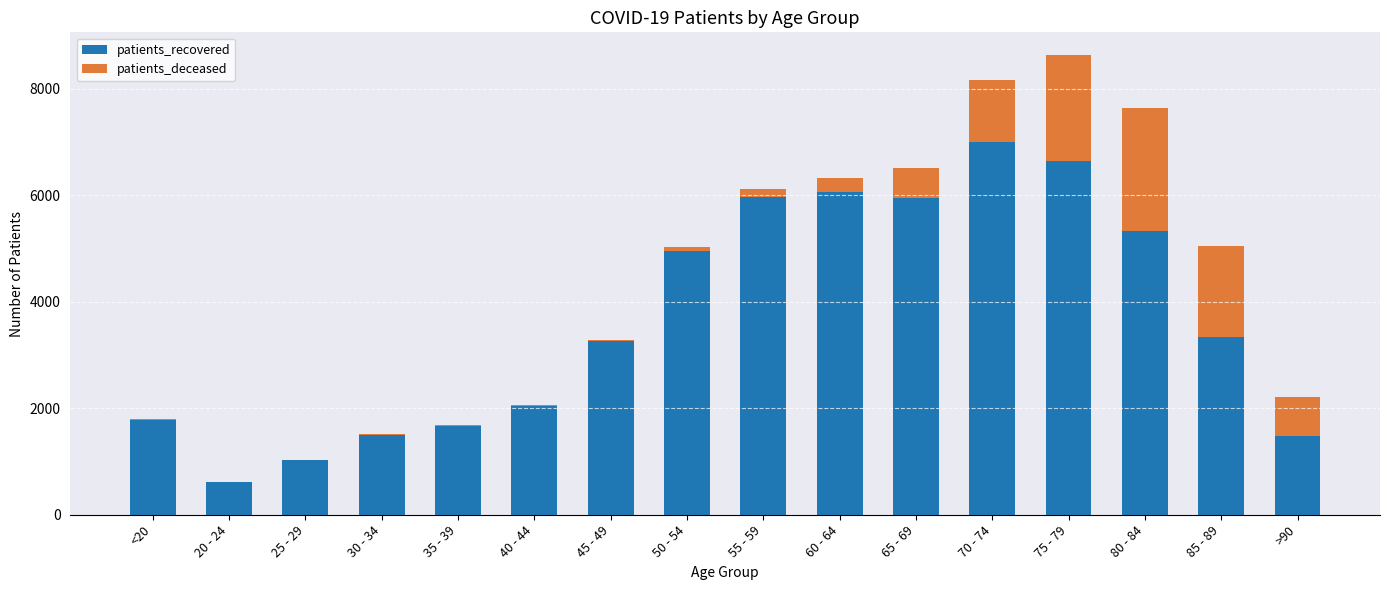

Does the chart contain stacked bars?

Yes